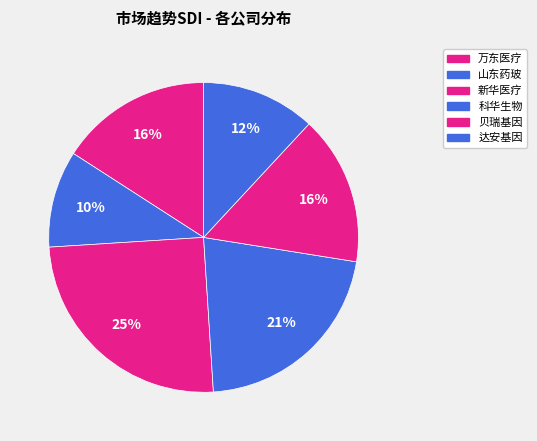

To the nearest percent, what is the difference between the 万东医疗 and 科华生物 slice percentages?

6%